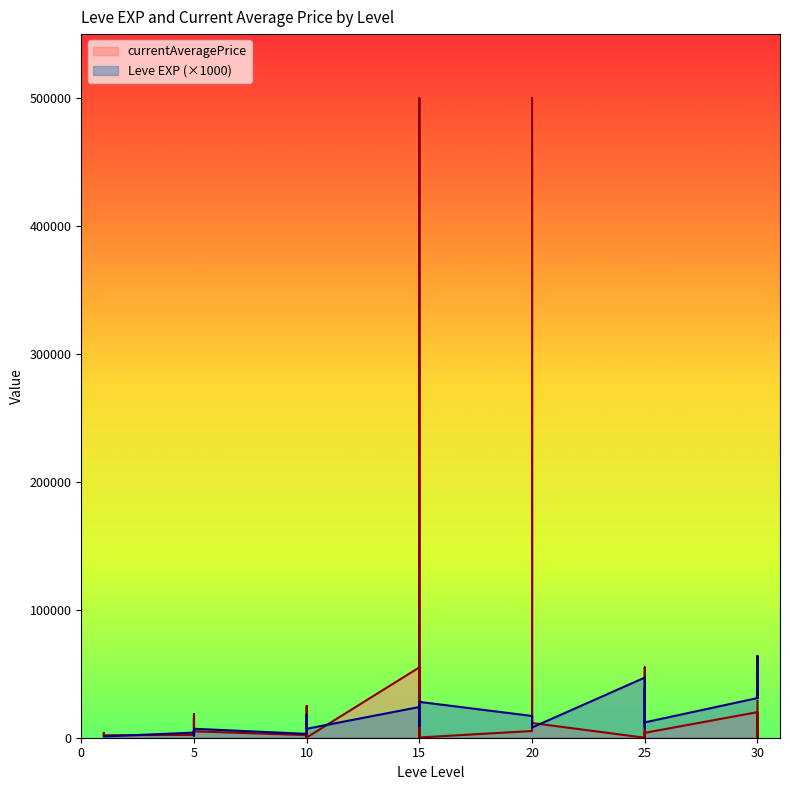

Which category has the highest value across all series?

15